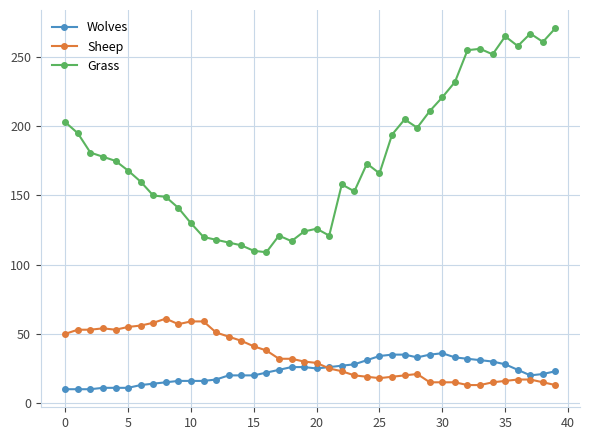

What is the minimum value shown in the chart?

10